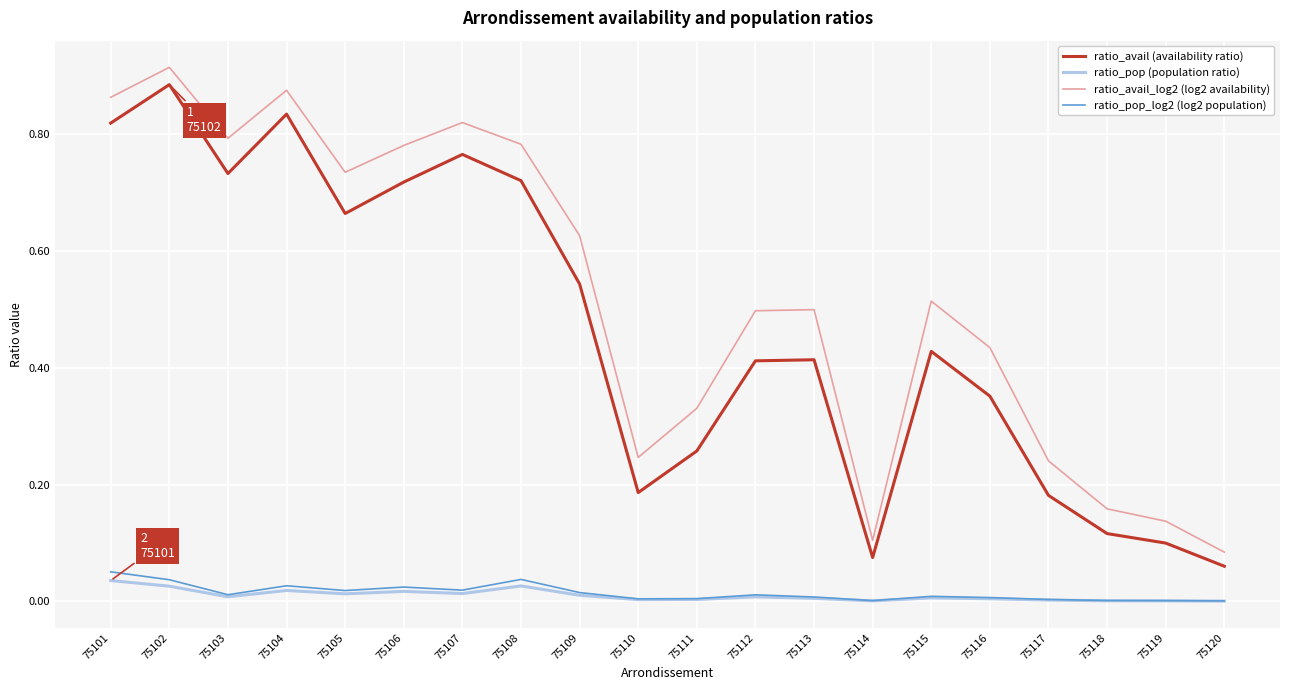

In ratio_pop_log2 (log2 population), how many points are lower than both neighbors (excluding endpoints)?

5